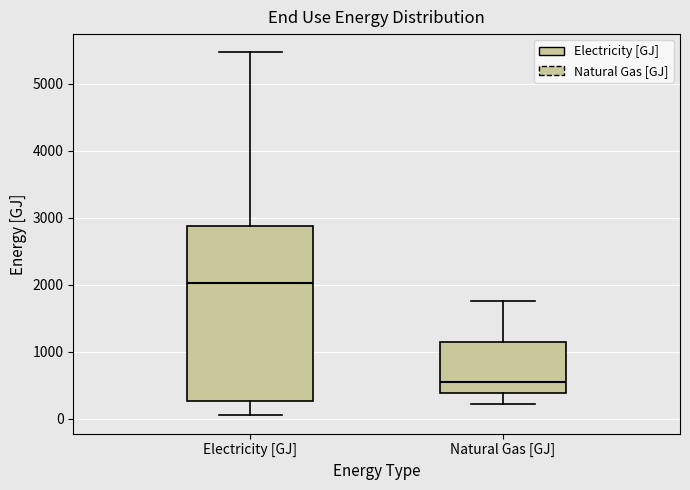

Which box's median line is the lowest?

Natural Gas [GJ]